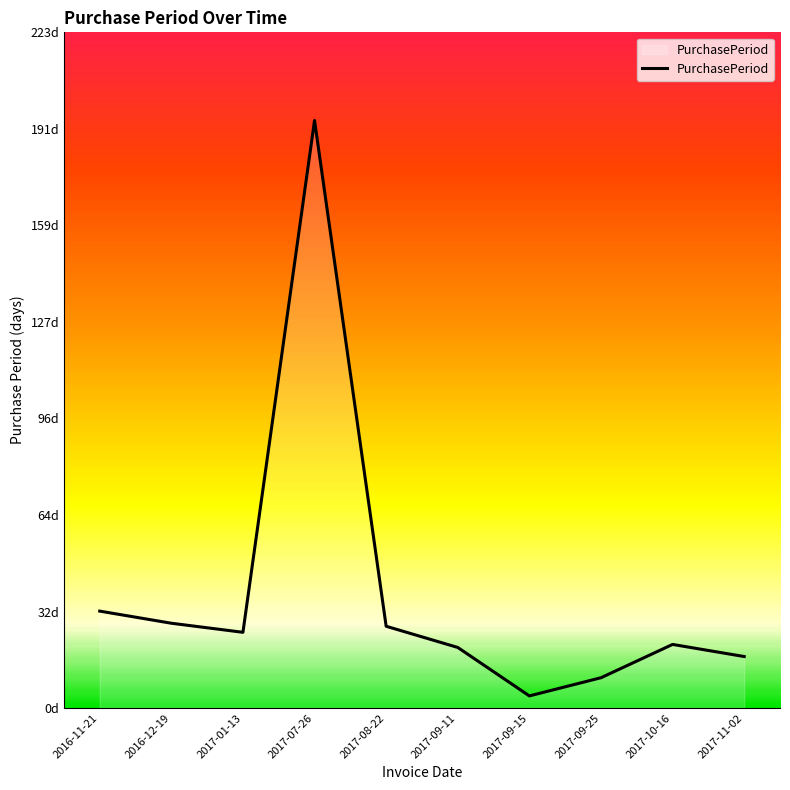

What is the approximate value at 2017-09-25, to the nearest 10?

10